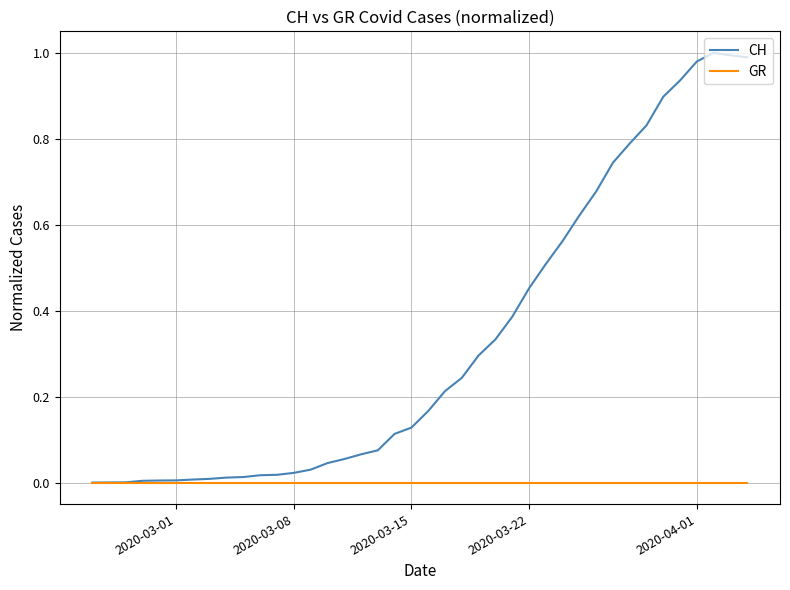

Which series has the widest spread of values?

CH